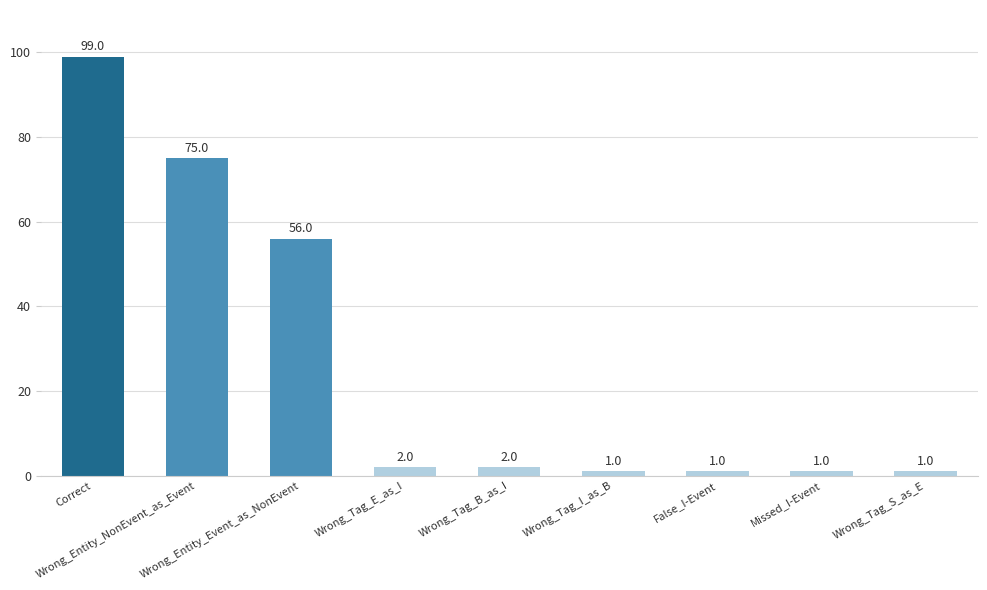

What is the label of the 9th bar from the right?

Correct